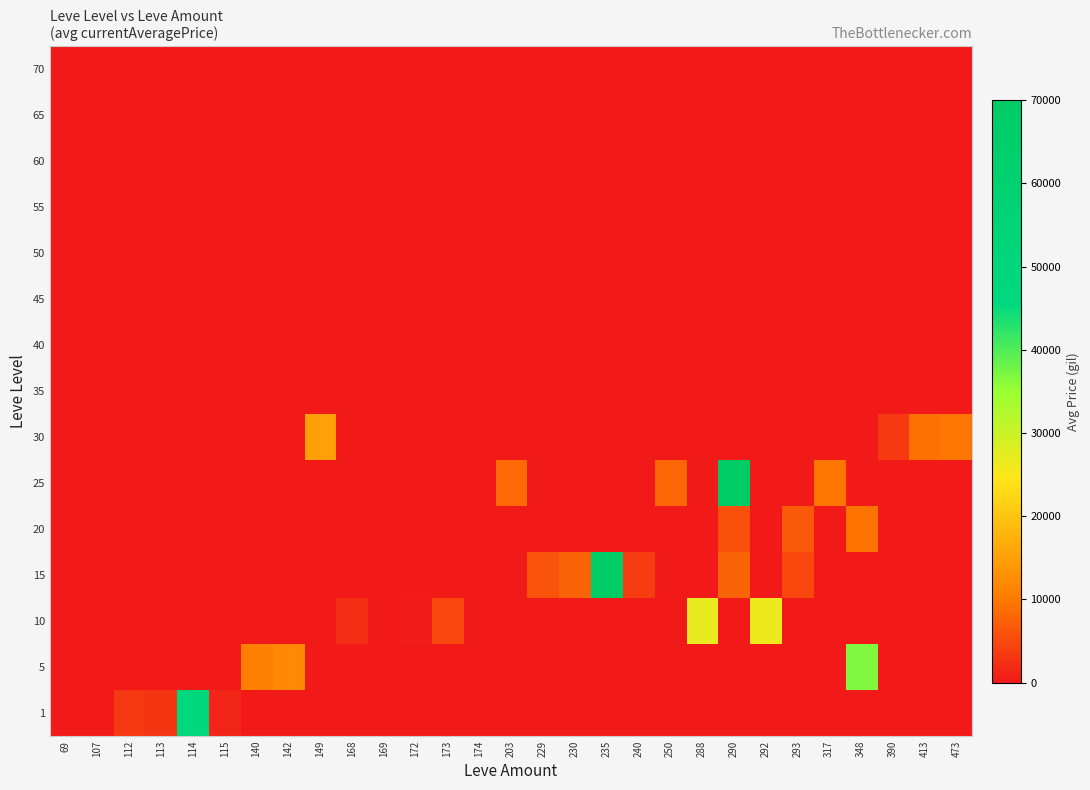

Which category has the highest value across all series?

235